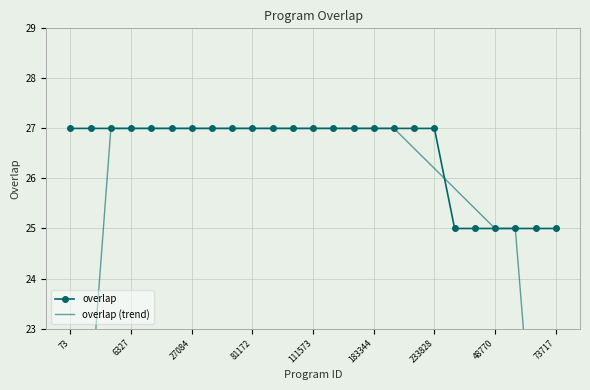

What is the value of the overlap (trend) point at the 19th from the left?

26.2